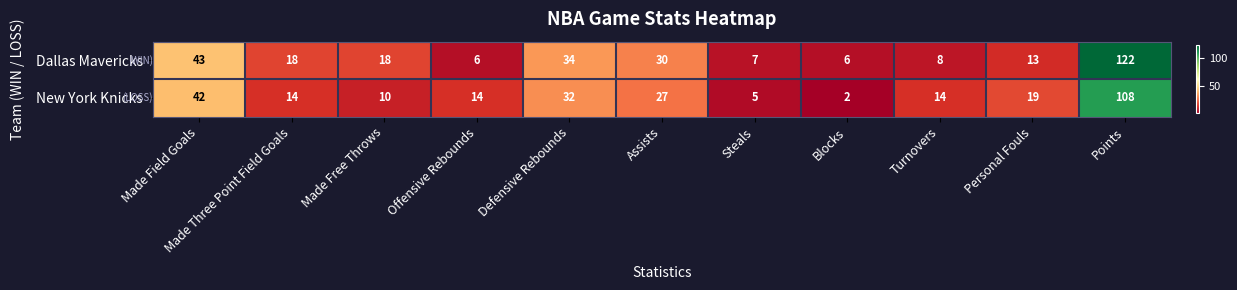

What is the difference between the highest and lowest values at Made Free Throws?

8